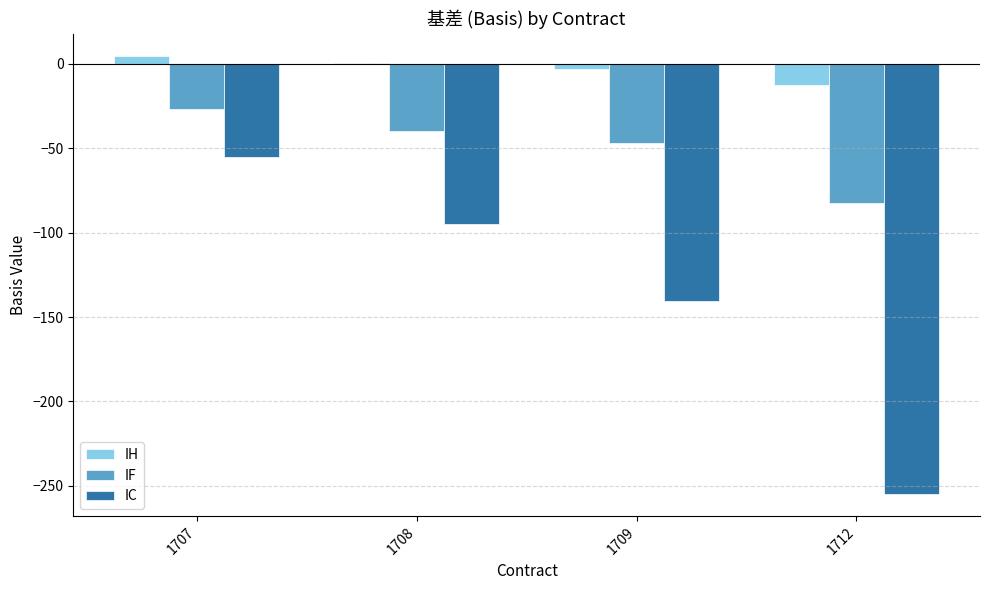

The value of IC at 1712 is -254.8. True or false?

True